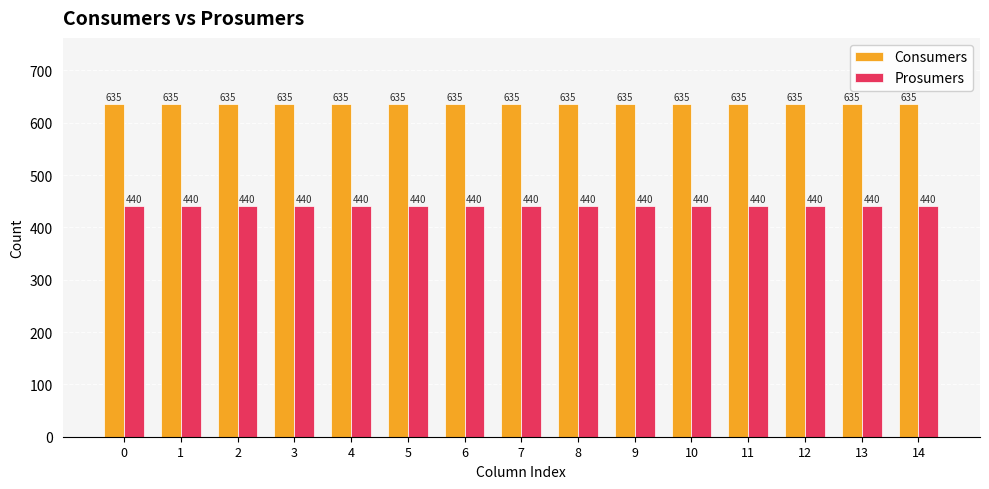

How many series are shown in this chart?

2